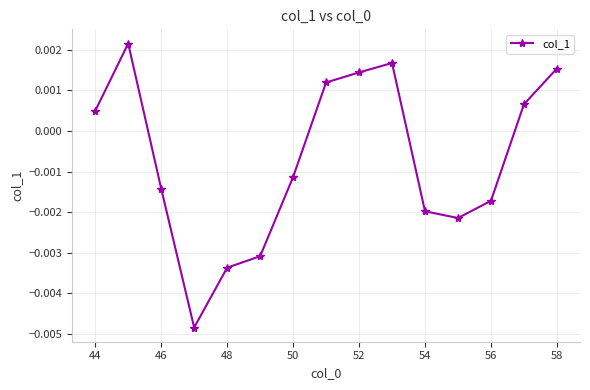

True or false: the data has more than 2 interior local peaks.

False